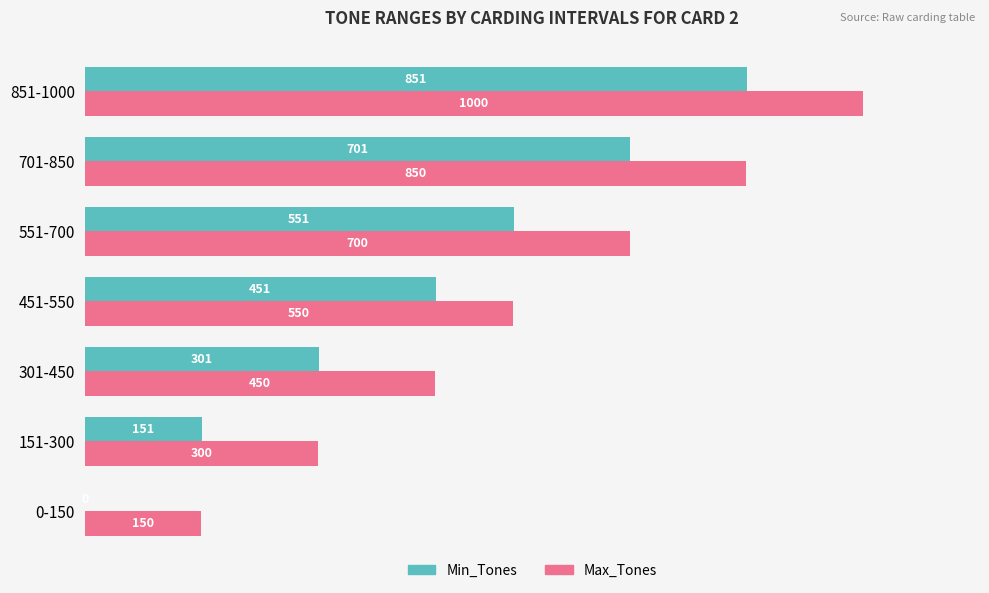

What is the average value of the Max_Tones series?

571